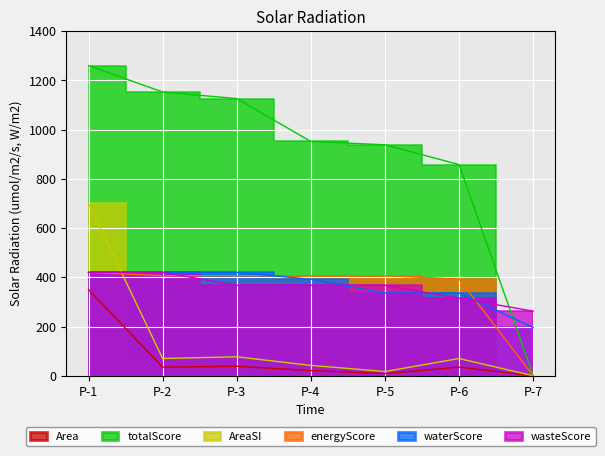

Which category has the highest value in the energyScore series?

P-1